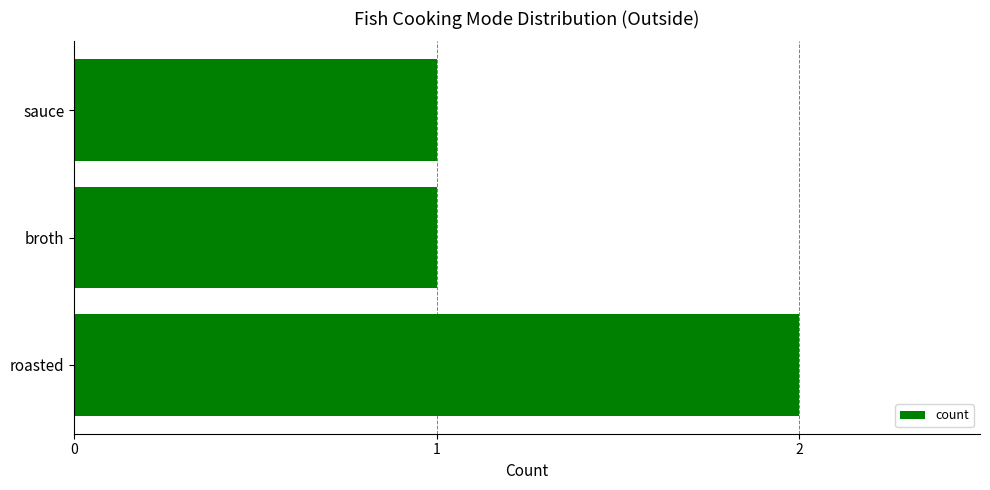

The value at roasted is 2. True or false?

True